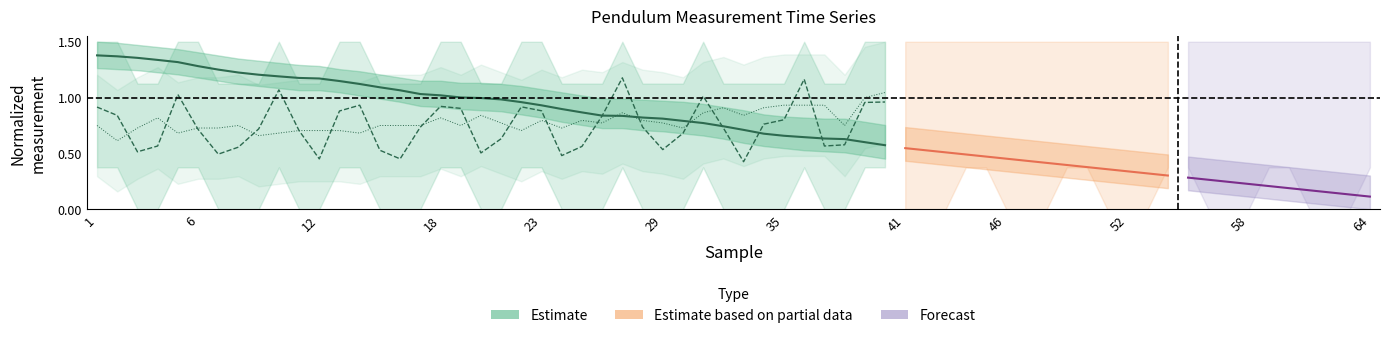

What is the difference between the highest and lowest values at 29?

0.6